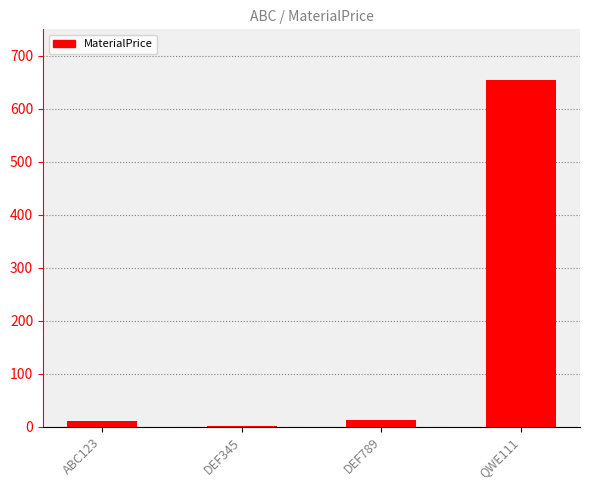

The value at QWE111 is 851.6. True or false?

False